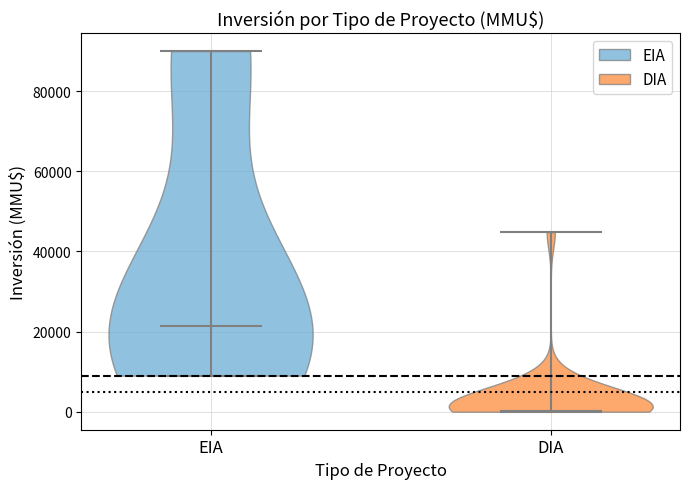

Reading left to right, read every violin against the y-axis: where its median line is, and the lowest and highest points it reaches. The values are not printed on the chart, so give them approximately, as read against the axis.

EIA: median line 22000, lowest point 10000, highest point 90000
DIA: median line 0, lowest point 0, highest point 44000